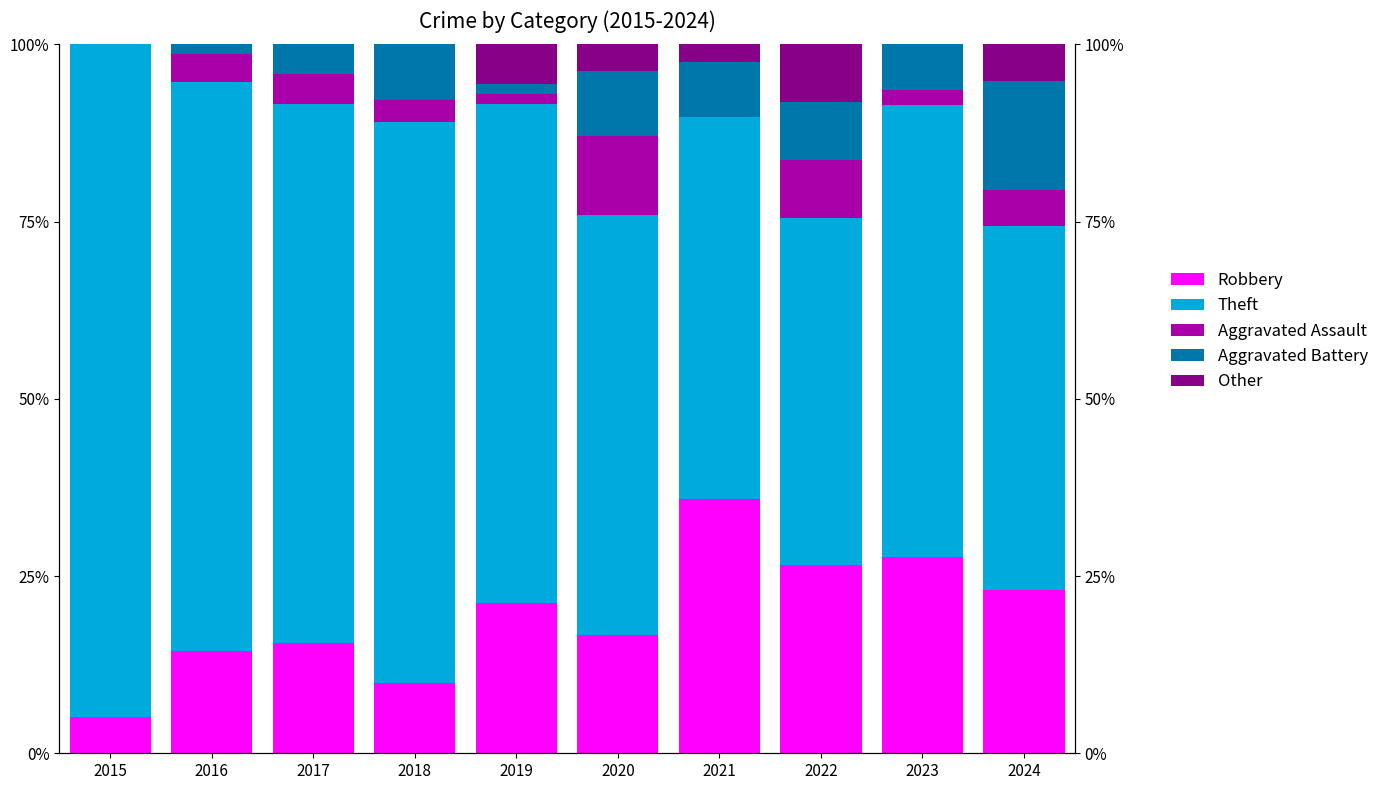

The value of Robbery at 2021 is 9.8. True or false?

False